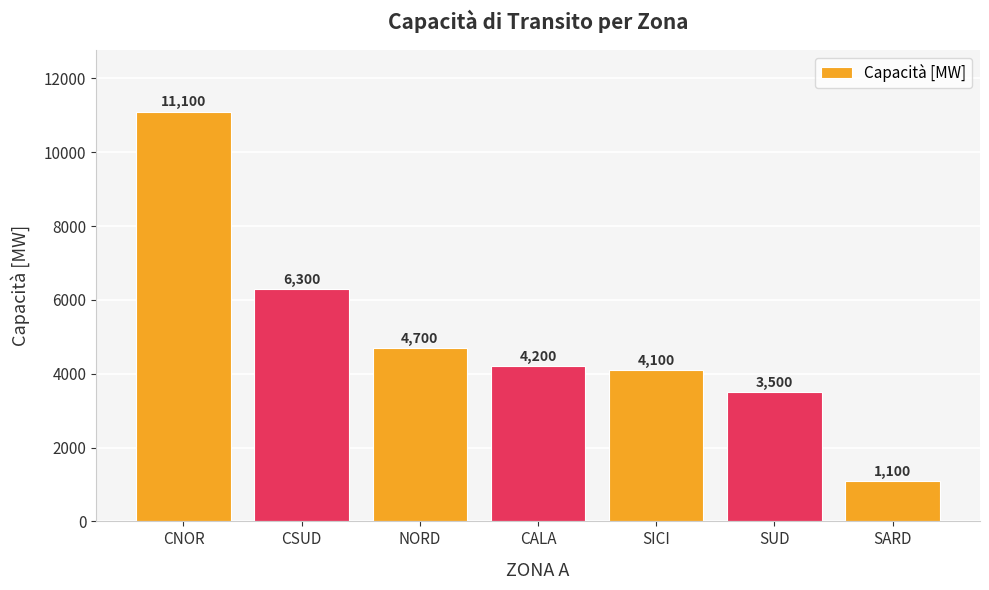

What is the change in value from CSUD to SICI?

-2200